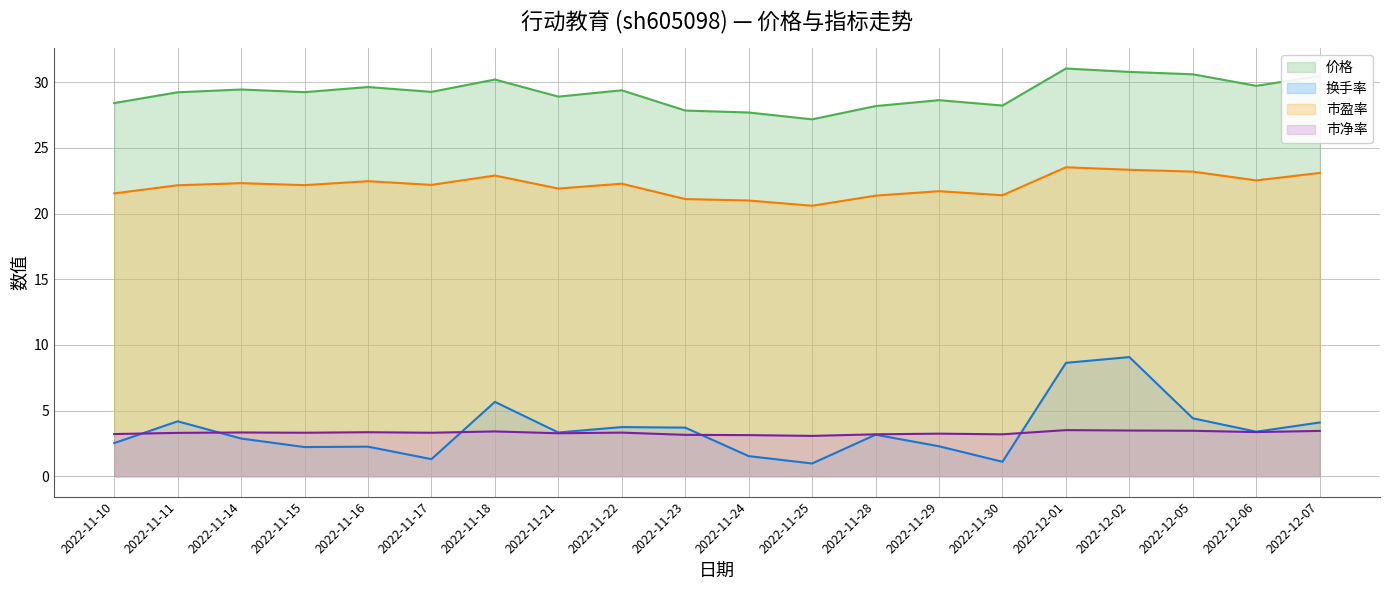

How many lines are shown in the chart?

4